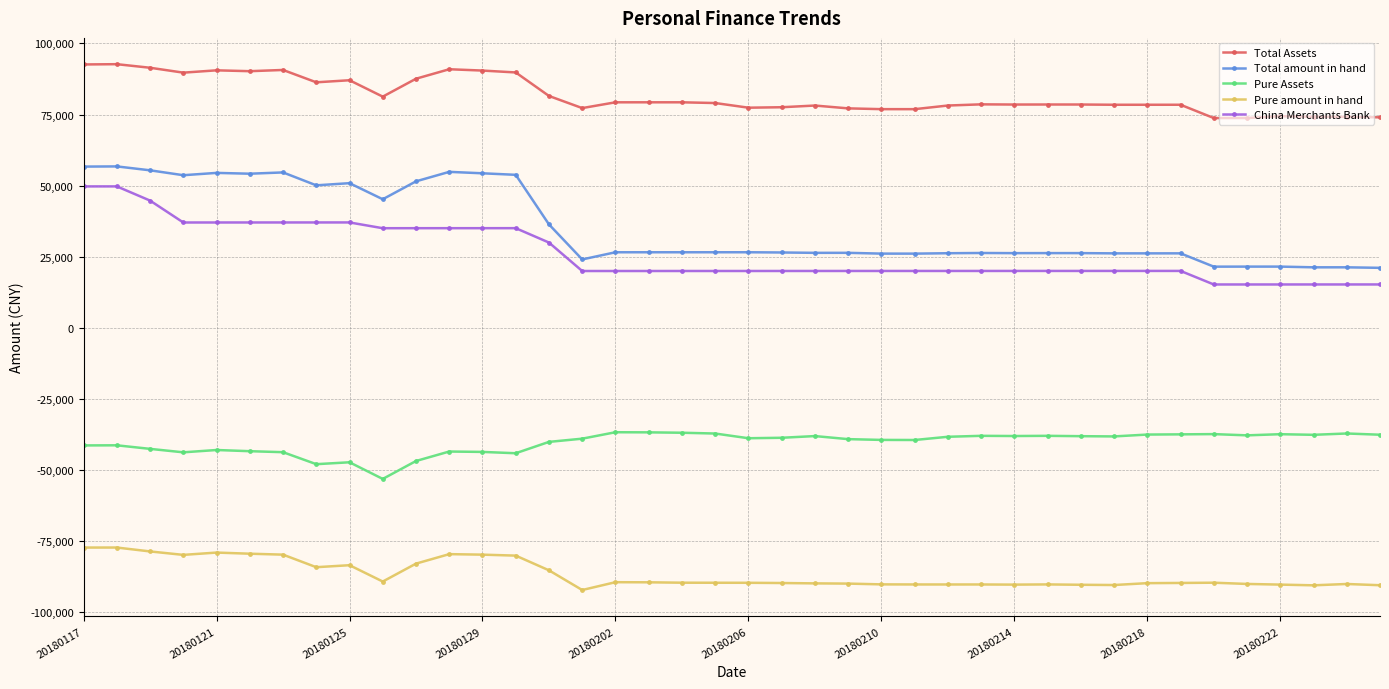

In Pure amount in hand, how many points are lower than both neighbors (excluding endpoints)?

8